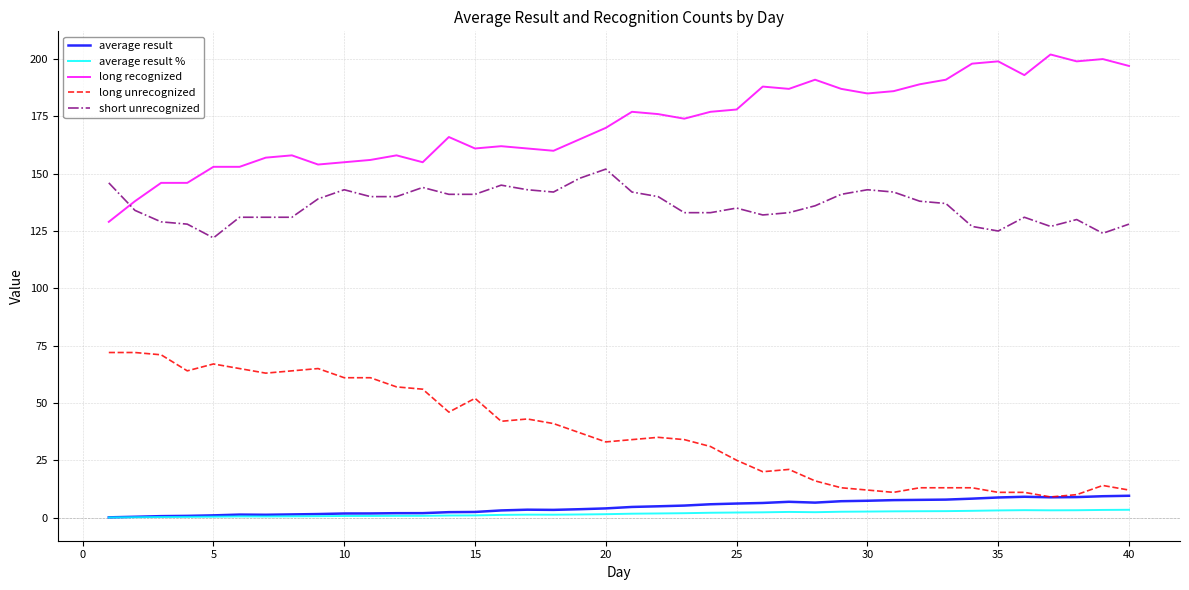

What is the maximum value shown in the chart?

202.0